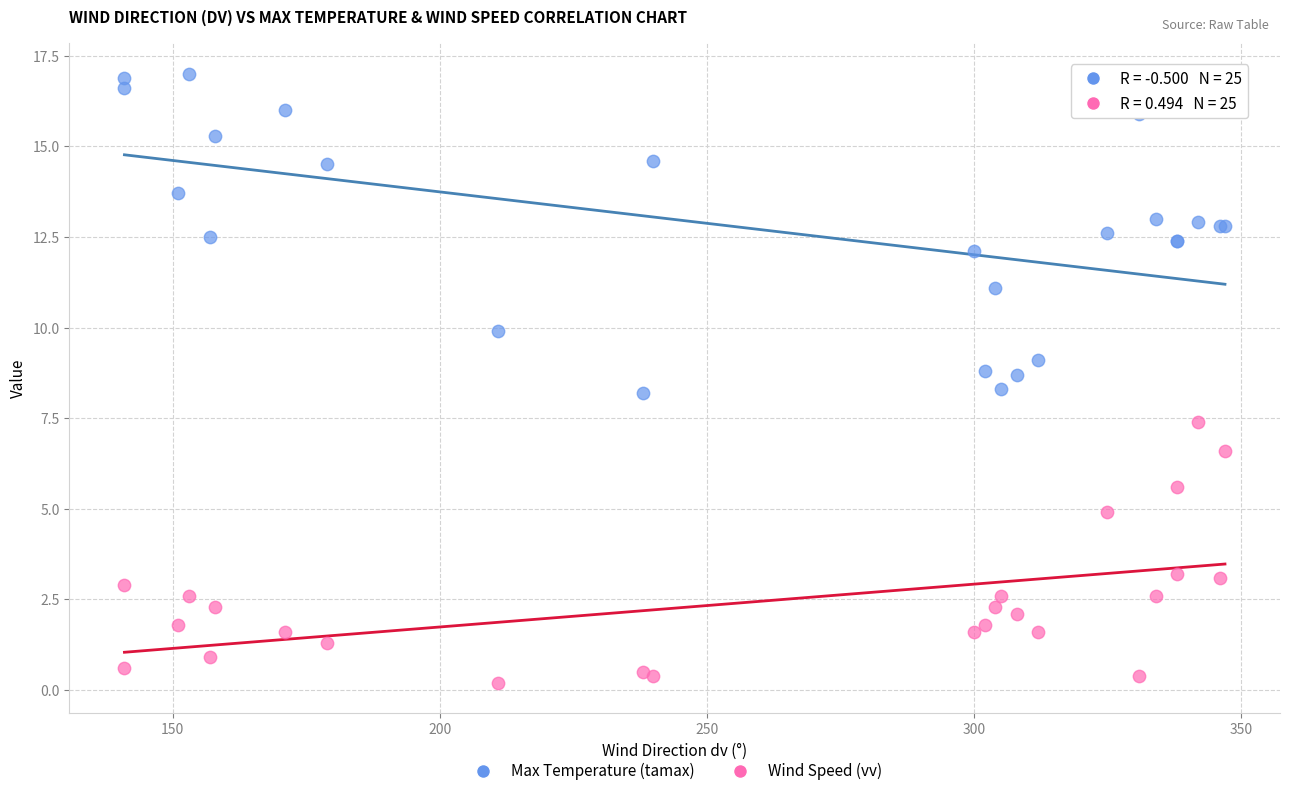

Which series reaches the minimum Y coordinate?

Wind Speed (vv)